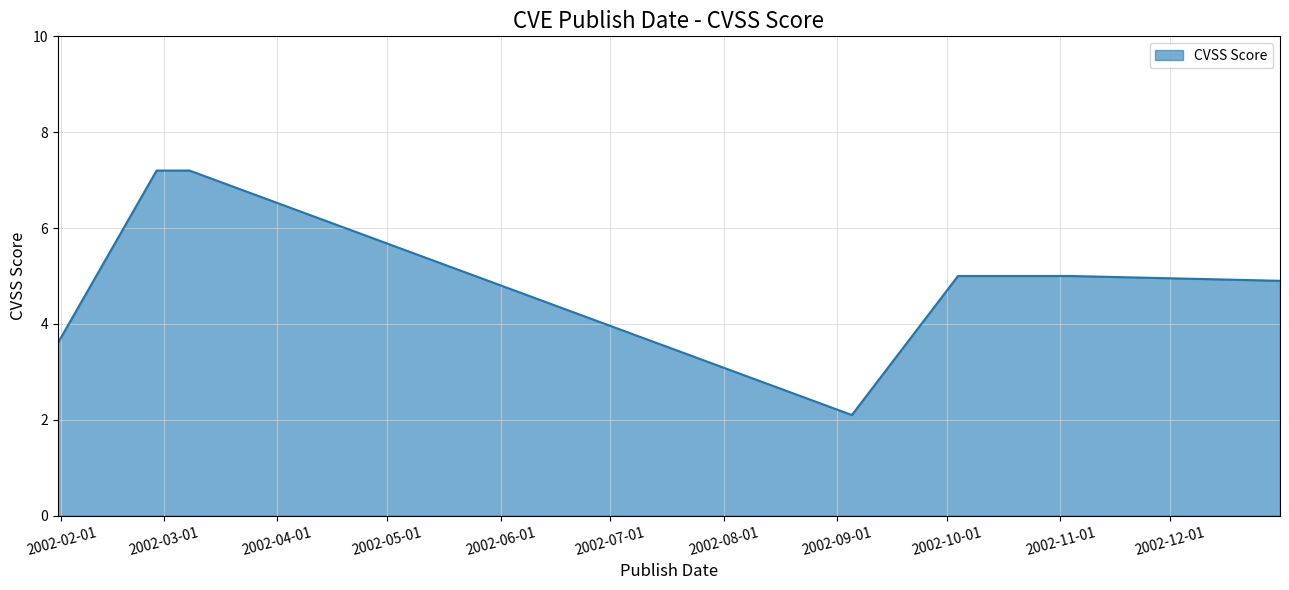

Reading left to right, transcribe all the data shown in this chart.

3.6	7.2	7.2	2.1	5.0	5.0	4.9